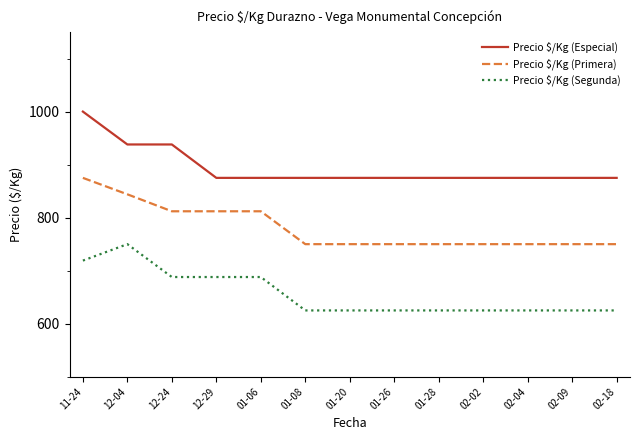

What are all the series names shown in the legend?

Precio $/Kg (Especial), Precio $/Kg (Primera), Precio $/Kg (Segunda)